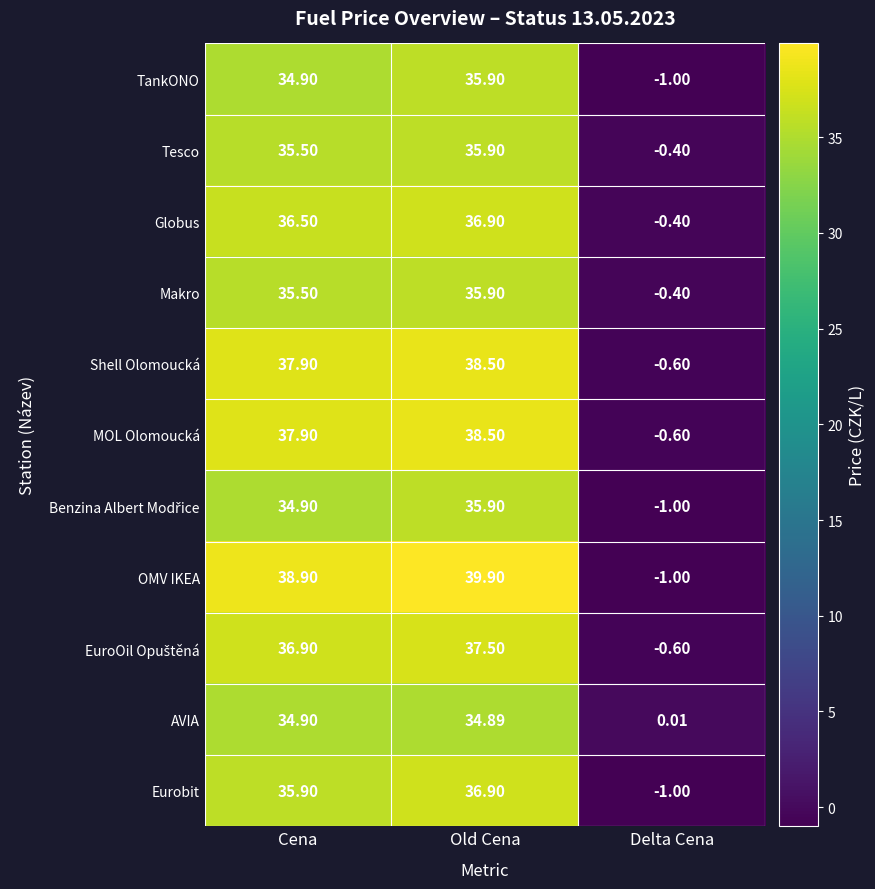

Which series has the widest spread of values?

OMV IKEA